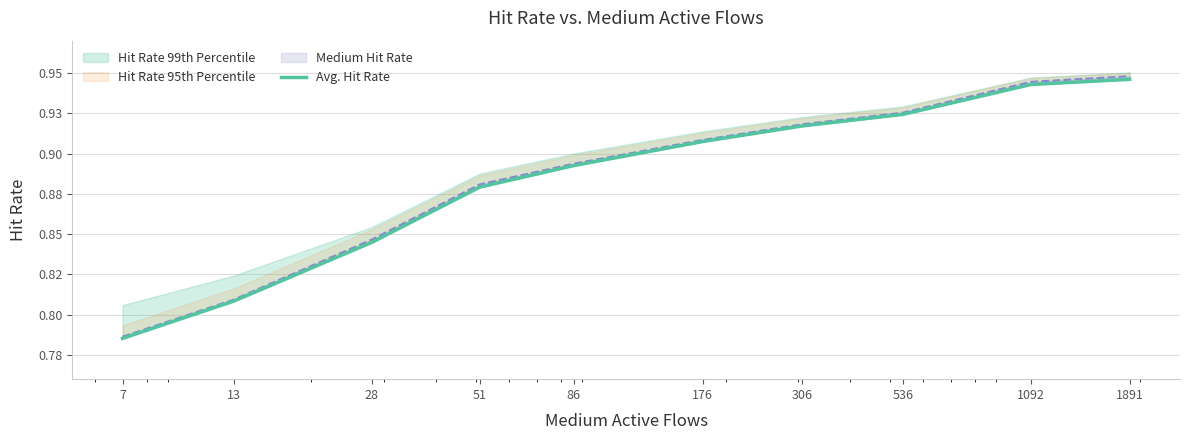

How many values are between 0 and 1?

10